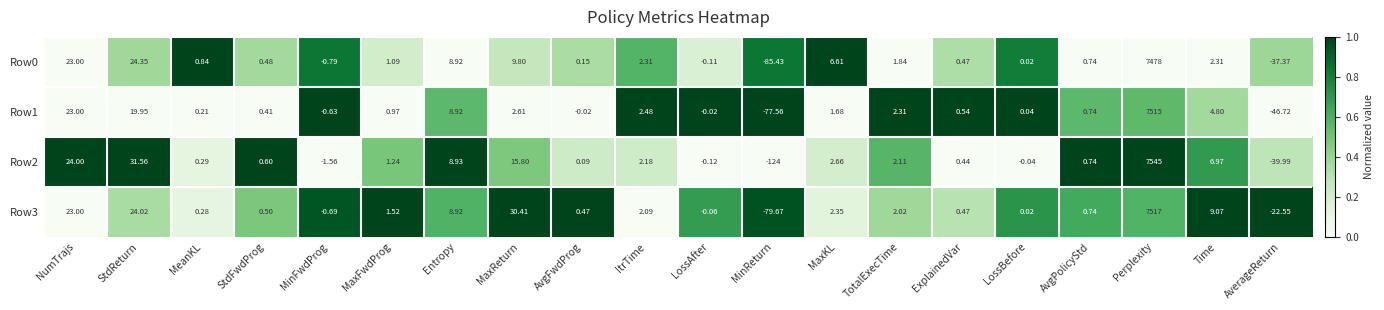

At how many categories does at least one series exceed 0?

16